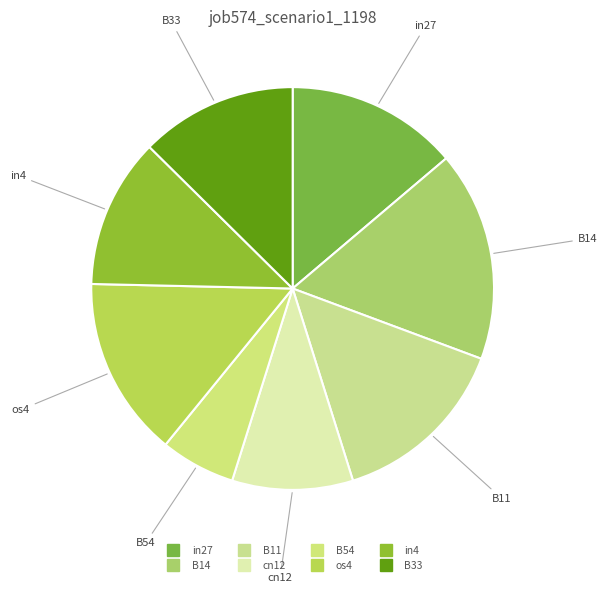

The in4 slice represents 21% of the pie. True or false?

False